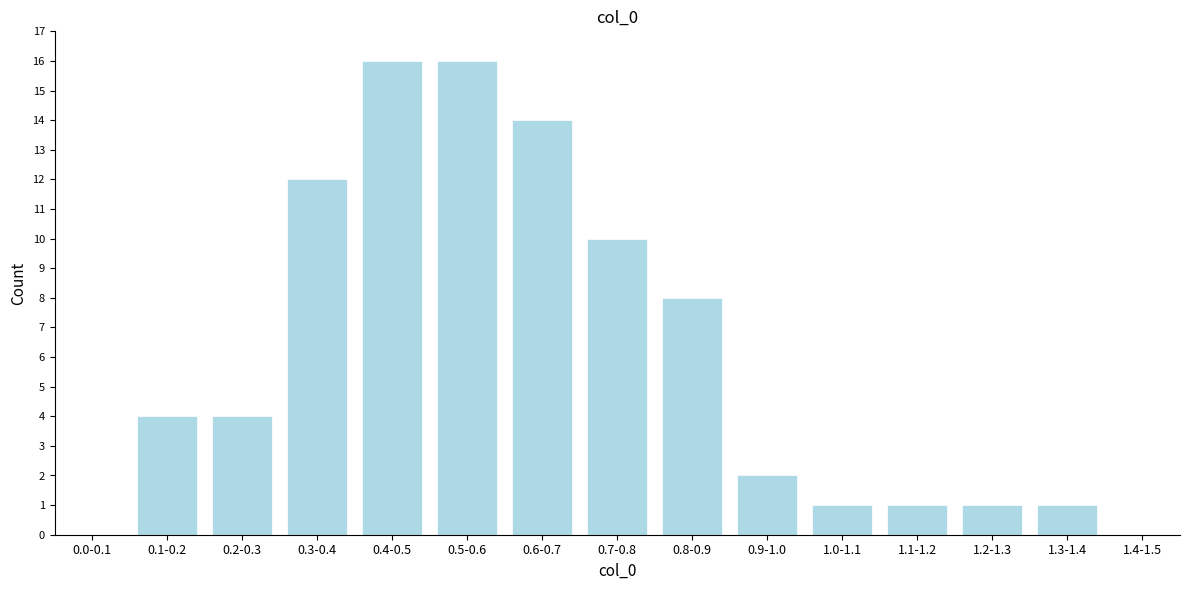

Reading left to right, list all the values displayed in this chart.

0.0-0.1=0	0.1-0.2=4	0.2-0.3=4	0.3-0.4=12	0.4-0.5=16	0.5-0.6=16	0.6-0.7=14	0.7-0.8=10	0.8-0.9=8	0.9-1.0=2	1.0-1.1=1	1.1-1.2=1	1.2-1.3=1	1.3-1.4=1	1.4-1.5=0